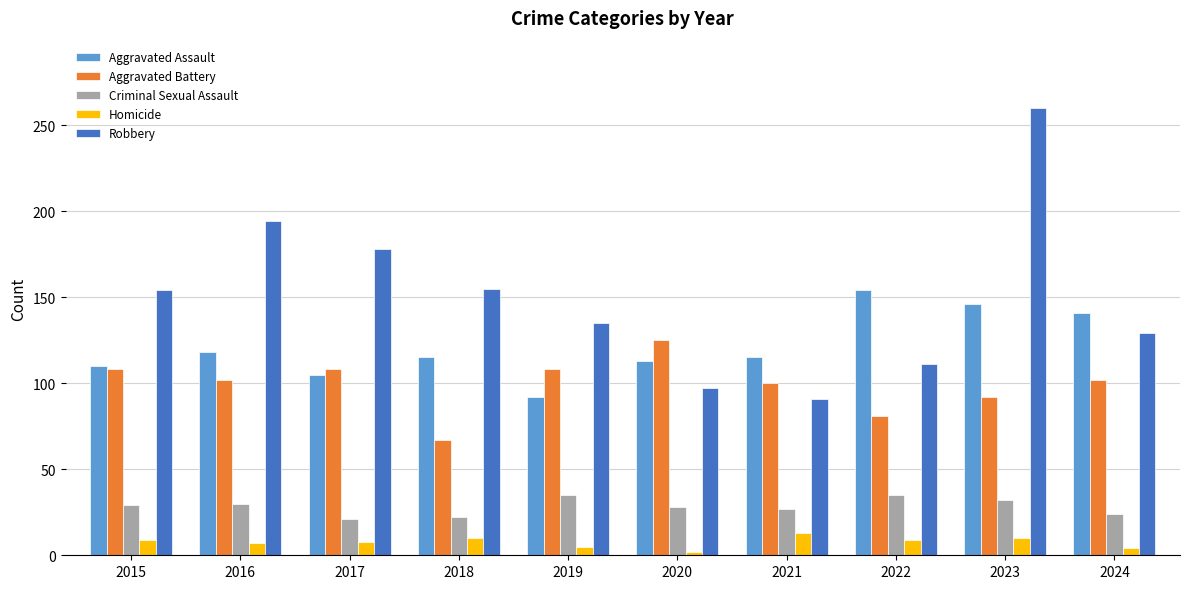

What is the approximate value of Criminal Sexual Assault at 2021, to the nearest 10?

30